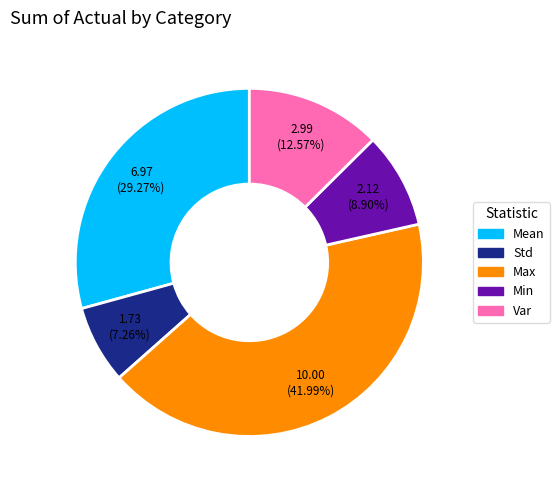

Count the number of slices in the pie.

5